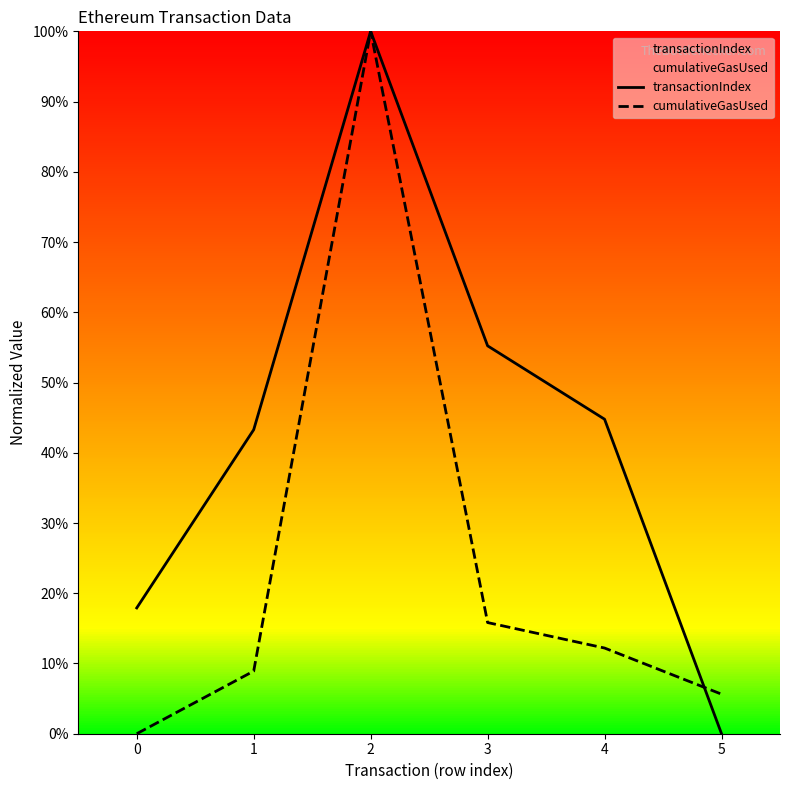

Does the chart display data point markers on the line(s)?

No